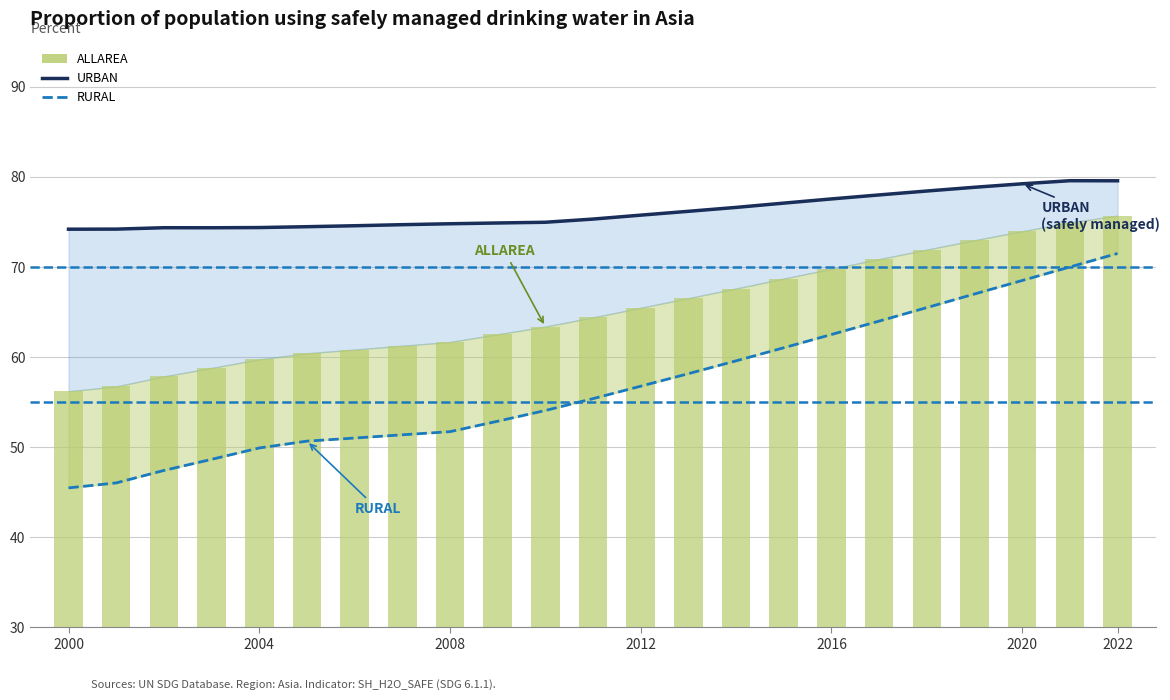

Does the chart contain stacked bars?

No